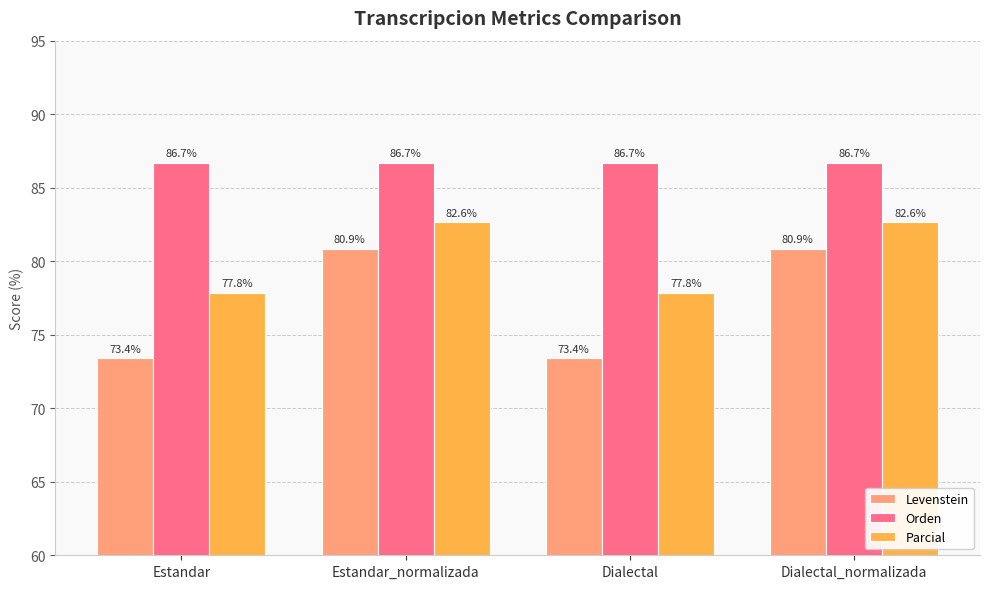

Is it true that Orden equals 86.7 at Dialectal?

True